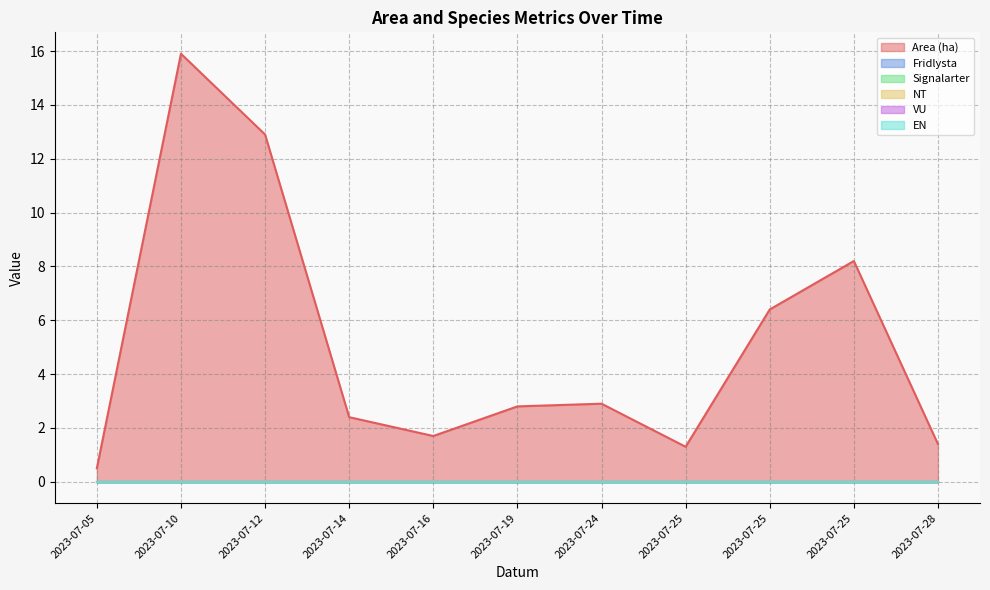

Which series changed the most between 2023-07-24 and 2023-07-25?

Area (ha)